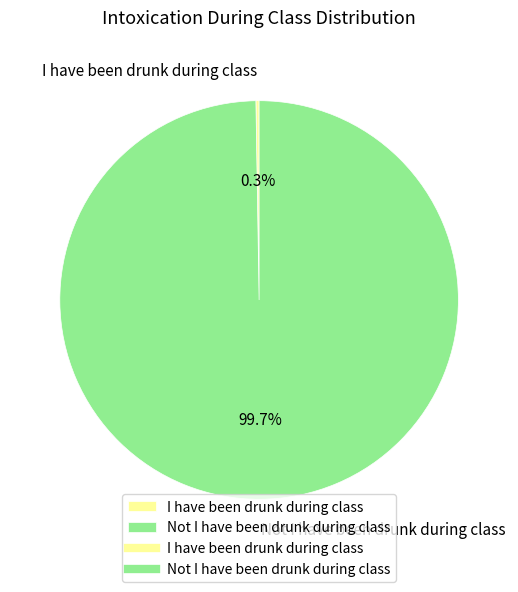

Is there a majority slice in this chart?

Yes